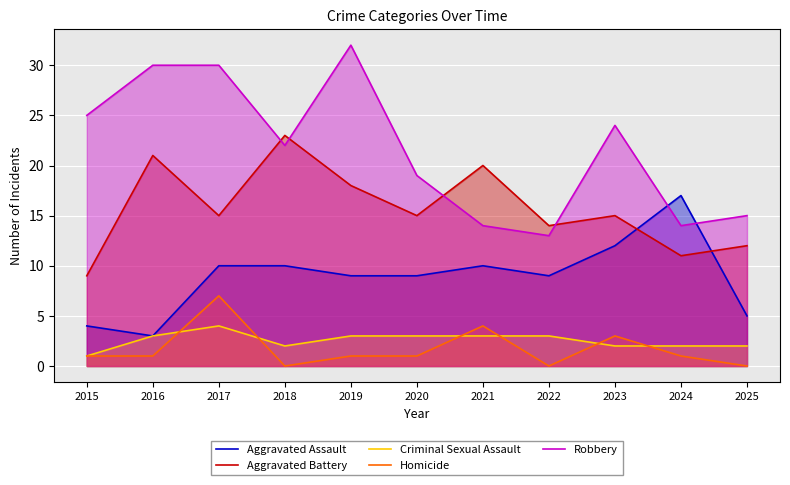

What is the difference between the second highest and minimum values in the Homicide series?

4